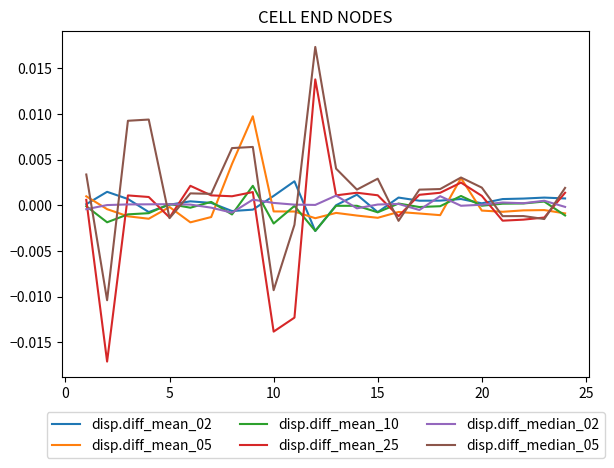

Which series has the widest spread of values?

disp.diff_mean_25